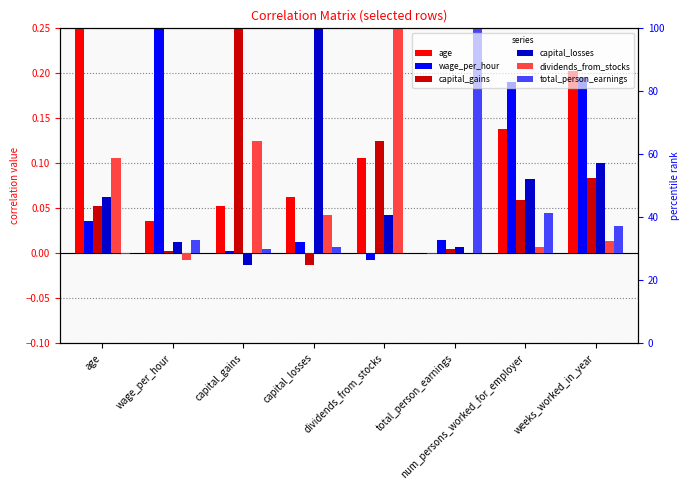

Reading left to right, list all the values displayed in this chart.

age: 1.0	0.0	0.1	0.1	0.1	-0.0	0.1	0.2
wage_per_hour: 0.0	1.0	0.0	0.0	-0.0	0.0	0.2	0.2
capital_gains: 0.1	0.0	1.0	-0.0	0.1	0.0	0.1	0.1
capital_losses: 0.1	0.0	-0.0	1.0	0.0	0.0	0.1	0.1
dividends_from_stocks: 0.1	-0.0	0.1	0.0	1.0	-0.0	0.0	0.0
total_person_earnings: -0.0	0.0	0.0	0.0	-0.0	1.0	0.0	0.0